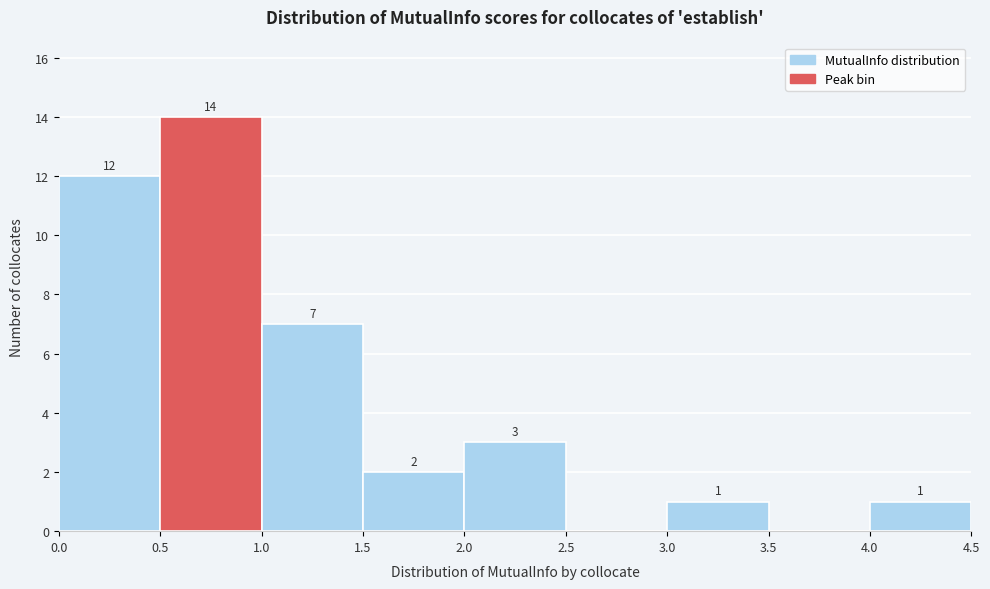

Which range on the x-axis has the tallest bar?

0.5 to 1.0